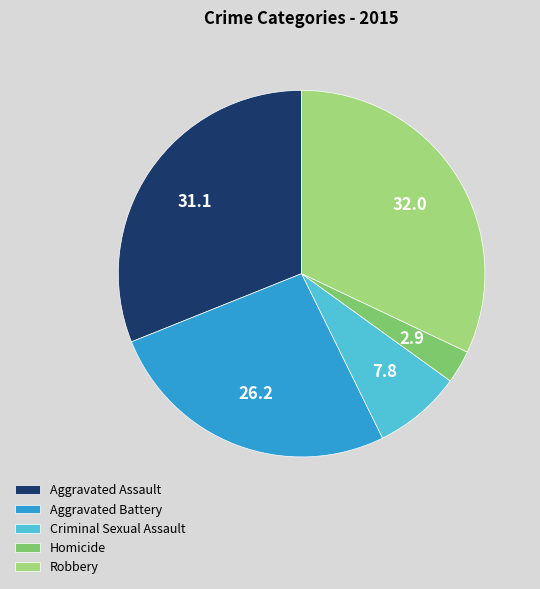

What is the largest slice in the pie chart?

Robbery